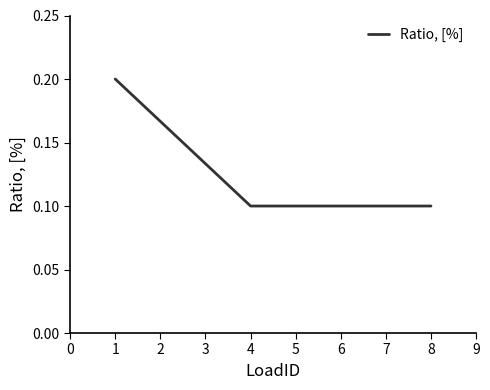

How many values are between 0 and 1?

8